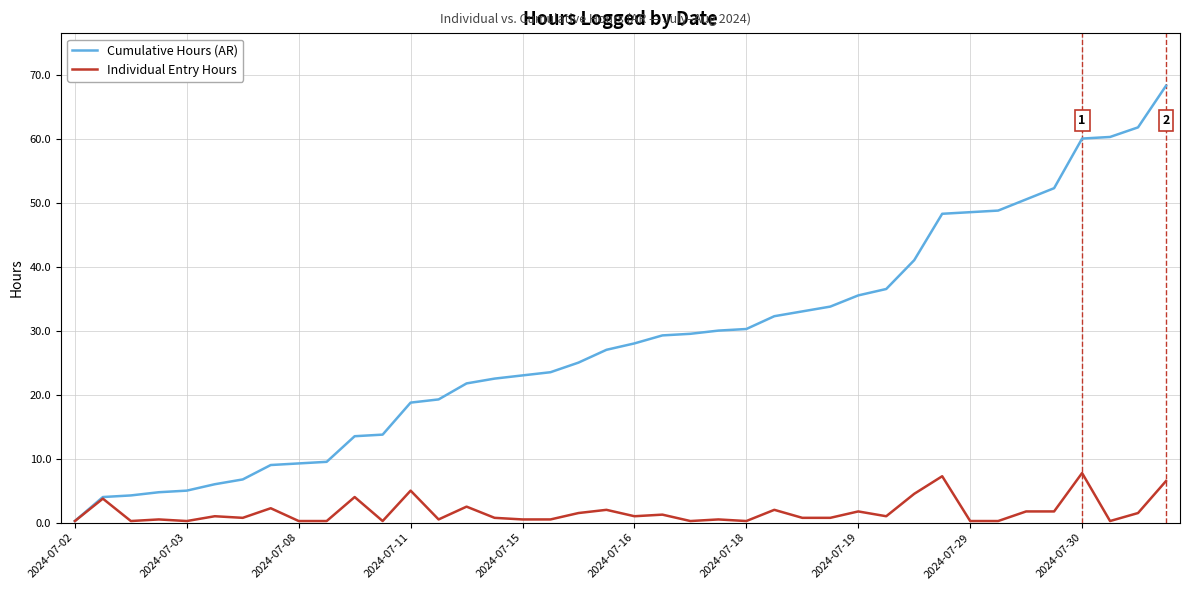

Which series has the widest spread of values?

Cumulative Hours (AR)